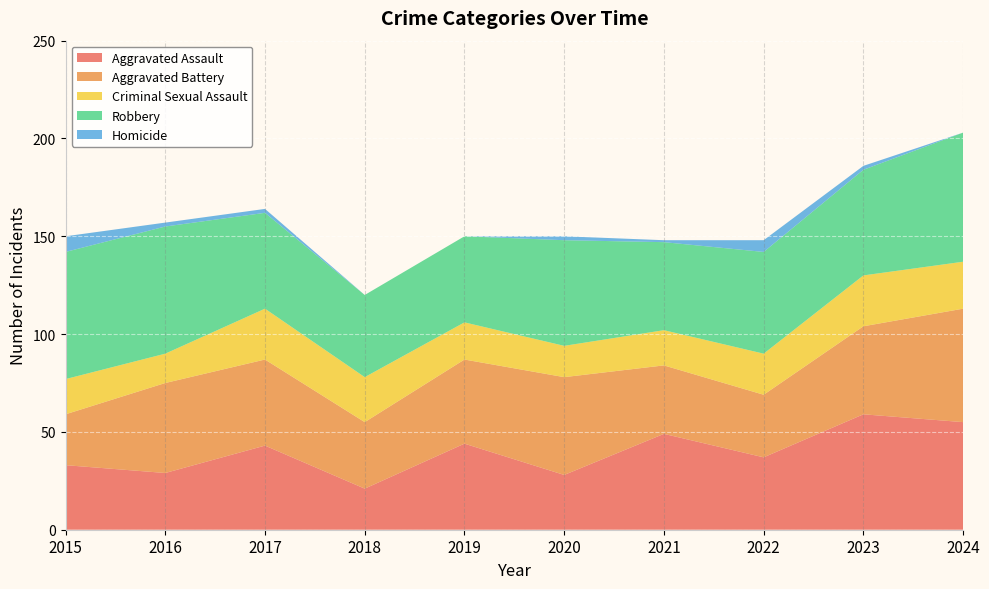

Reading right to left, transcribe all the data shown in this chart.

Aggravated Assault: 55	59	37	49	28	44	21	43	29	33
Aggravated Battery: 58	45	32	35	50	43	34	44	46	26
Criminal Sexual Assault: 24	26	21	18	16	19	23	26	15	18
Robbery: 66	54	52	45	54	44	42	49	65	65
Homicide: 0	2	6	1	2	0	0	2	2	8